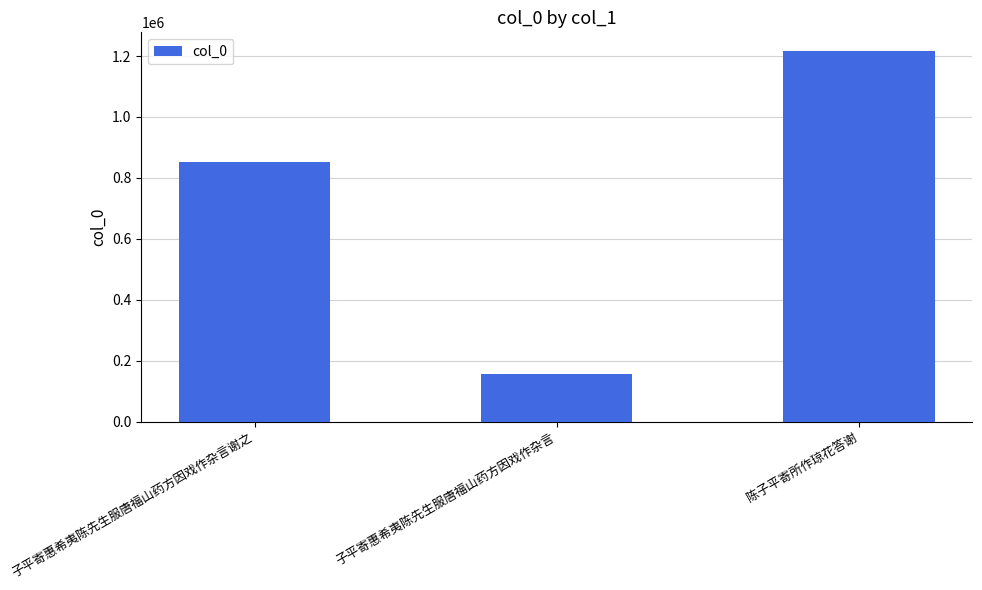

Are the bars horizontal?

No